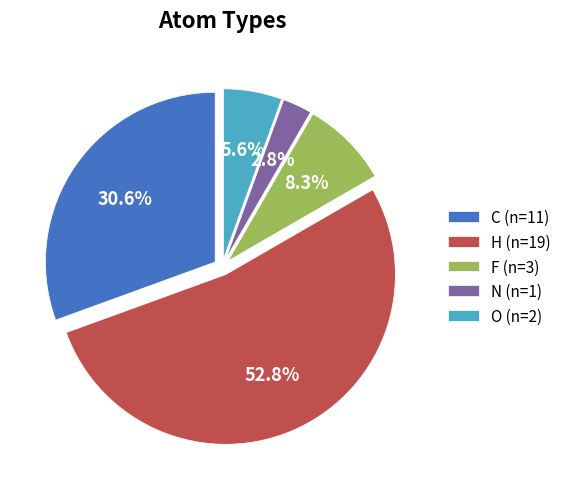

What percentage is NOT represented by O?

94.4%